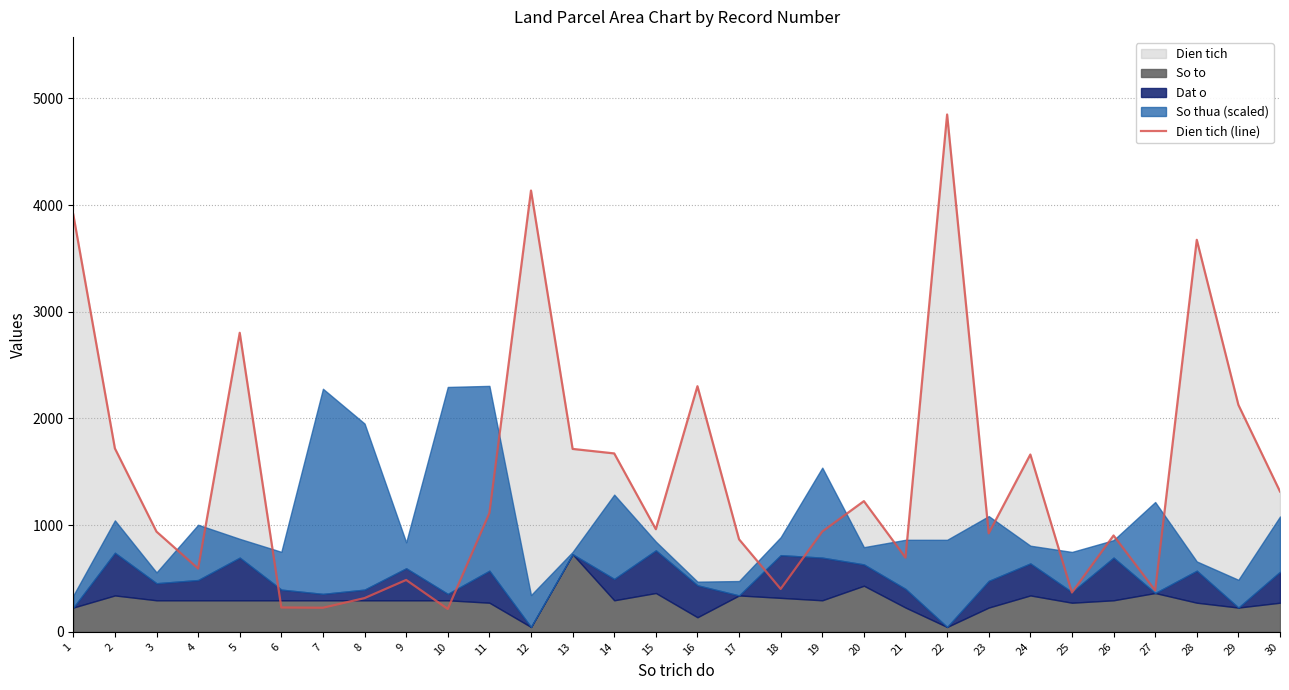

What is the value of the 30th point from the left?

1315.1